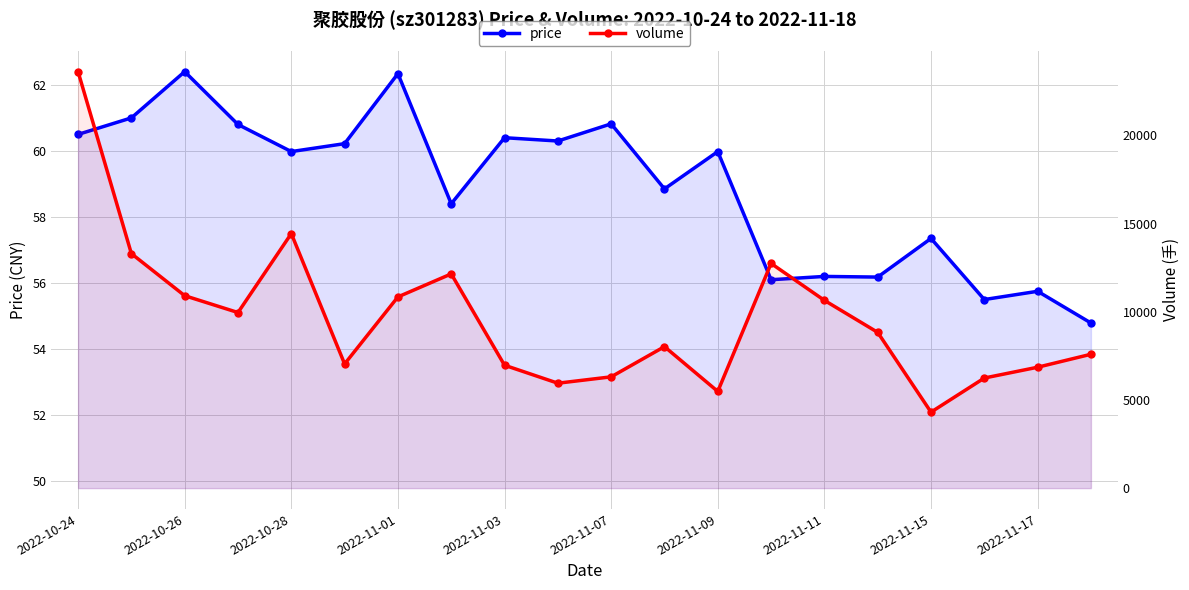

How many interior local peaks does the price series have?

8